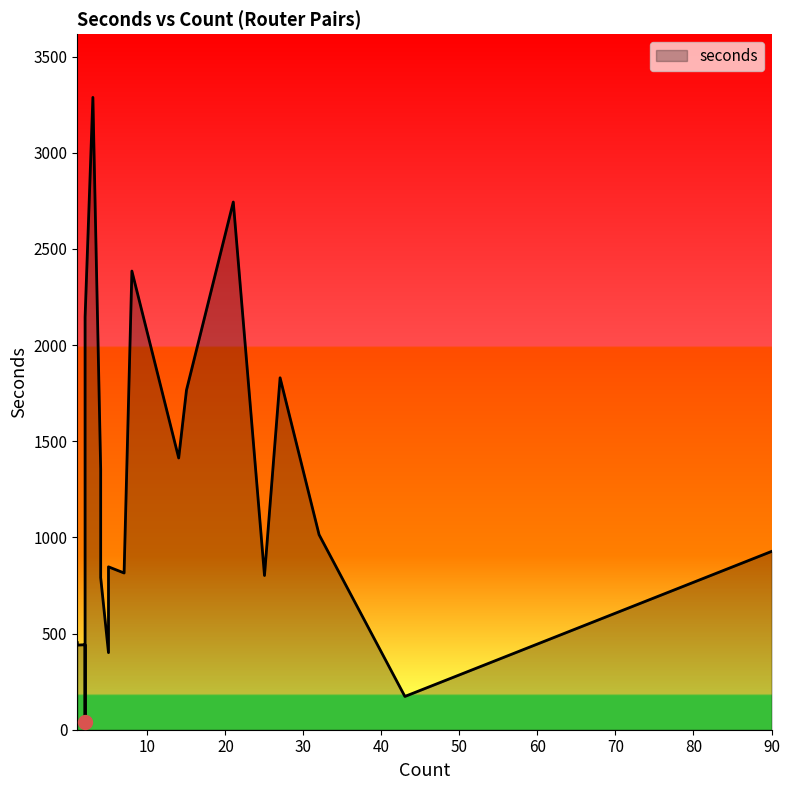

List the labels in order of value, largest first.

3, 21, 8, 2, 27, 15, 14, 4, 32, 90, 5, 7, 25, 4, 1, 2, 1, 5, 43, 2